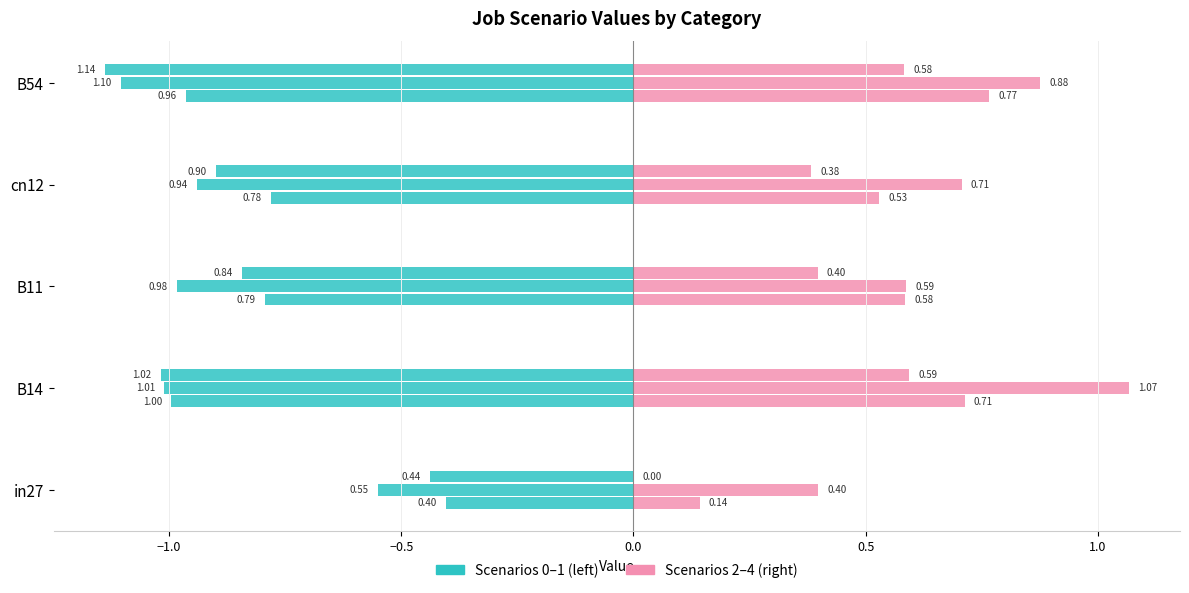

How many job228_scenario0_423 values are between 0 and 1?

5